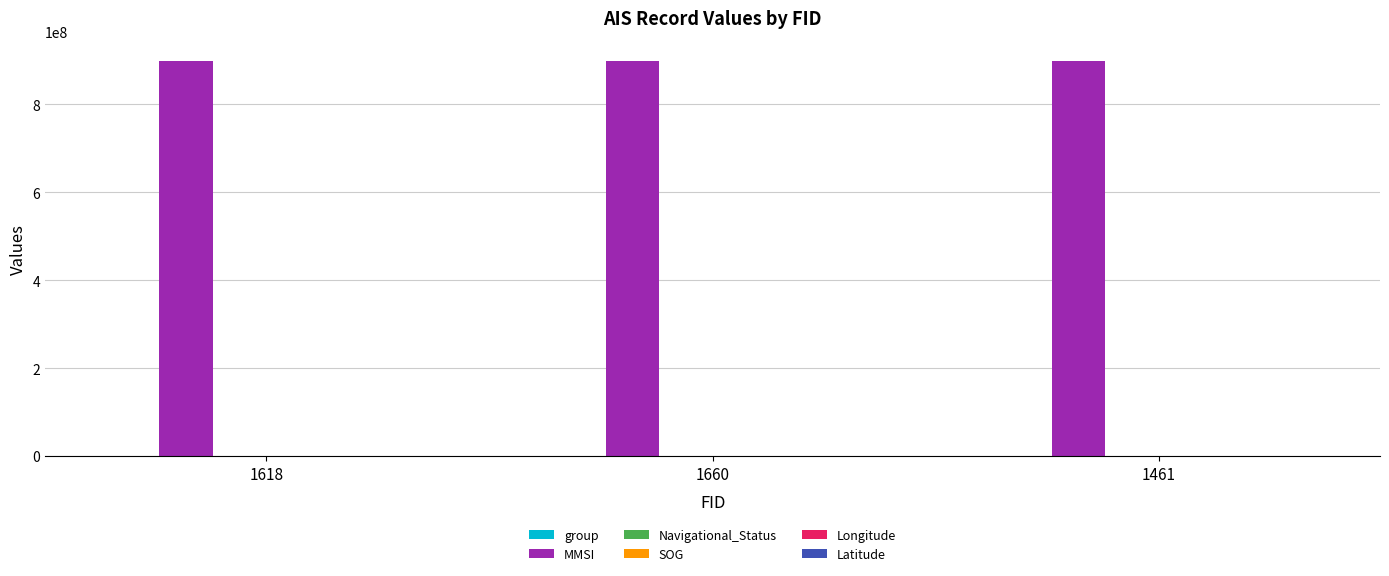

What is the sum of all MMSI values?

2700088707.0